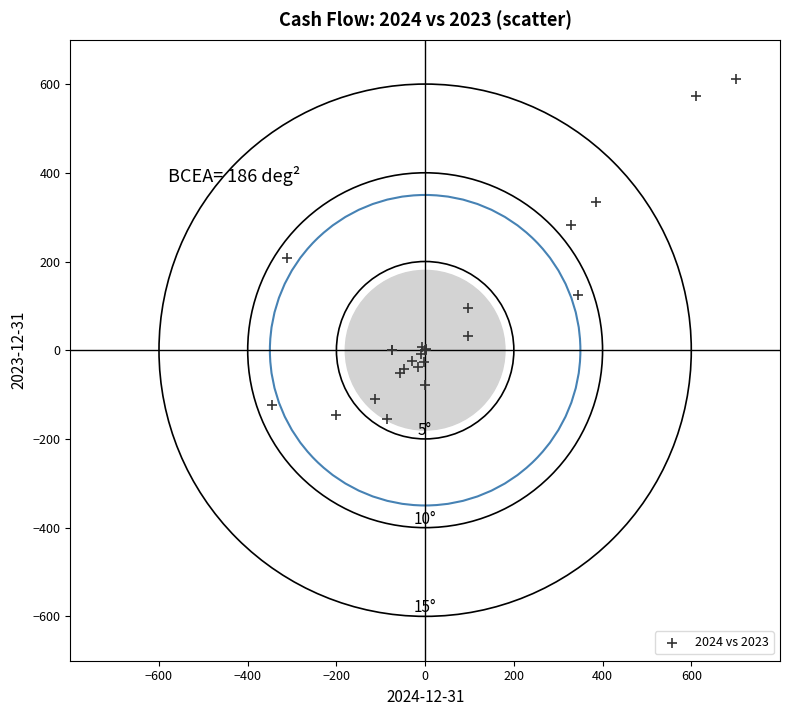

What Y value in the scatter plot is closest to 228?

207.5